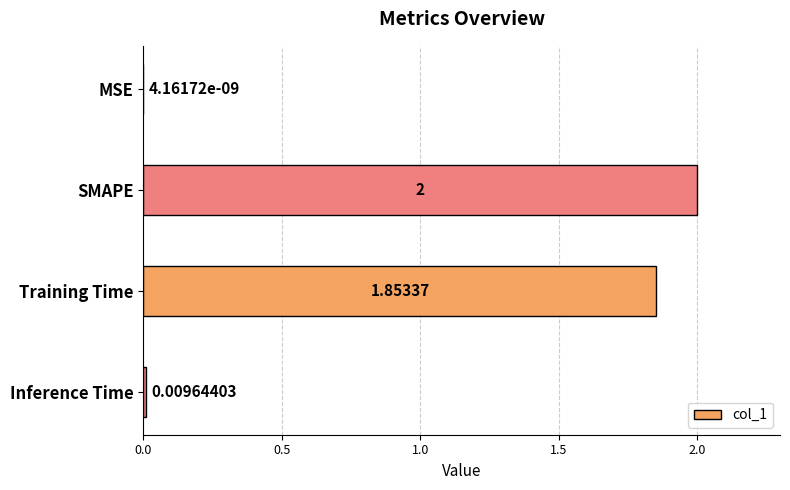

At which label is the value closest to 1?

Training Time